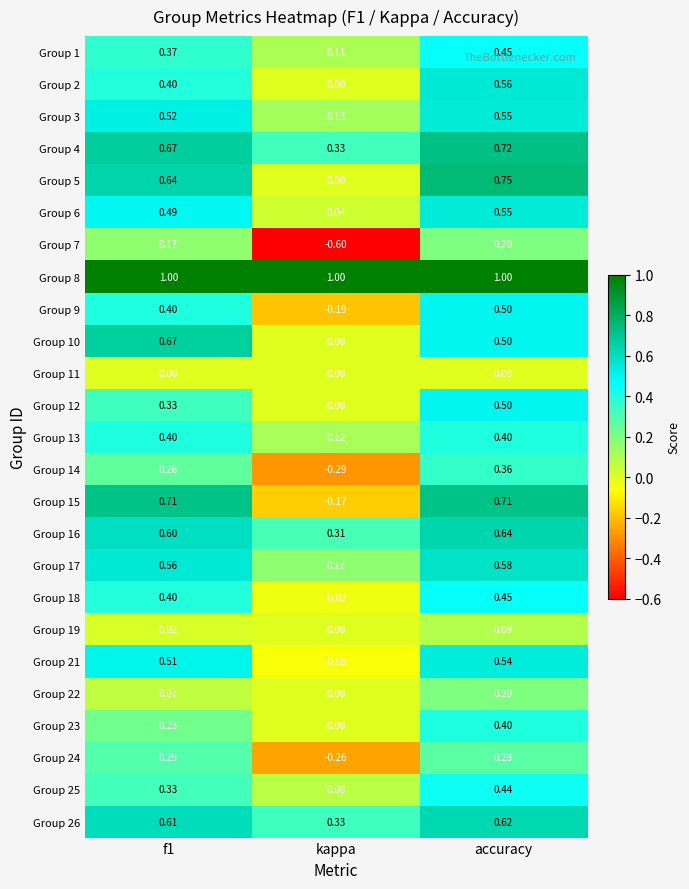

Where is Group 10 nearest to the value 0?

kappa